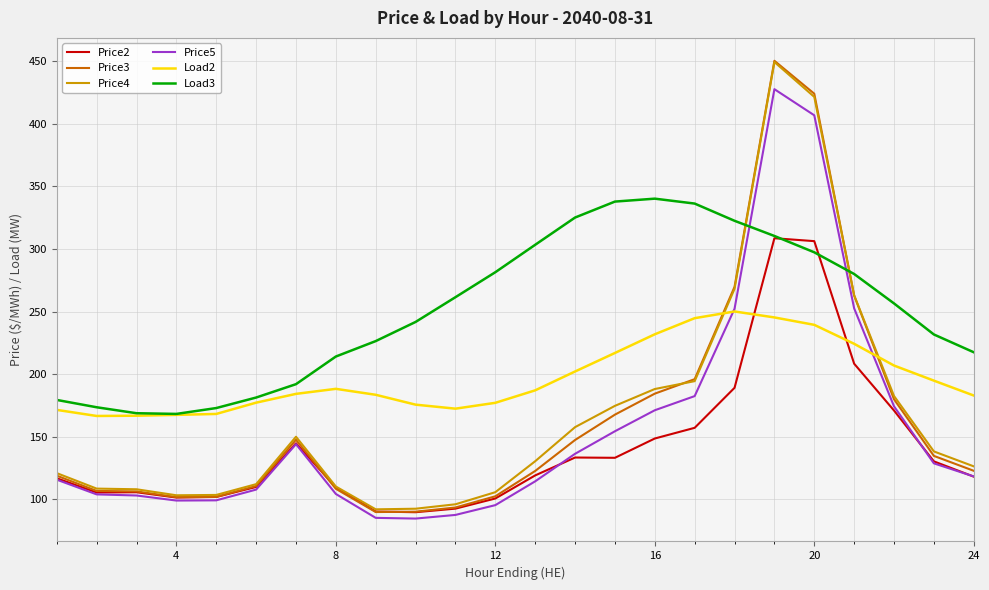

Which series has the largest range (max minus min)?

Price3